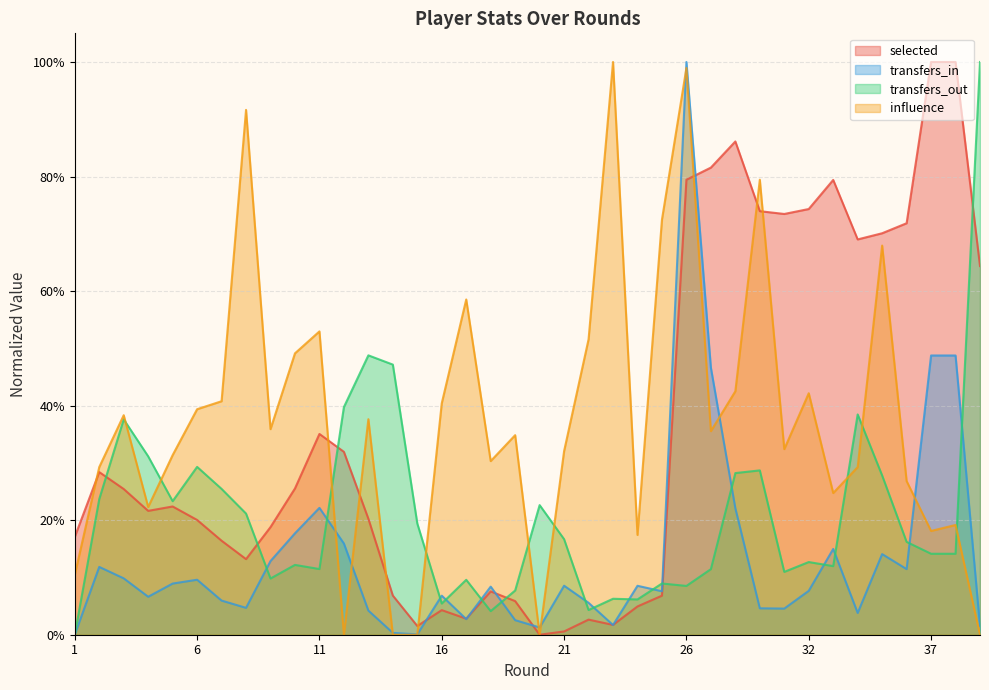

Count the number of categories in the chart.

38